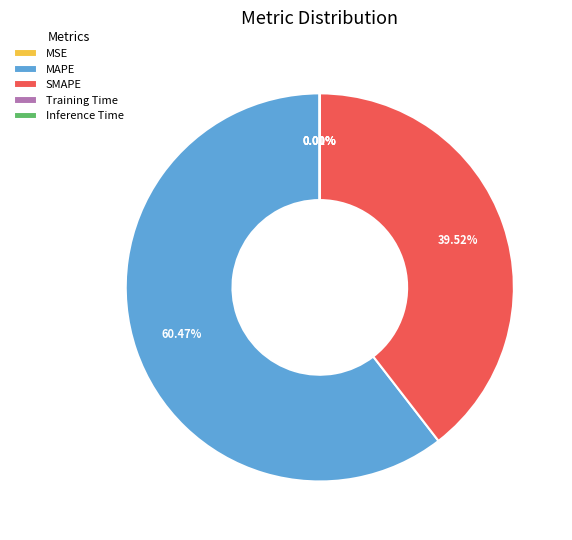

Is the sum of MAPE and SMAPE greater than half?

Yes